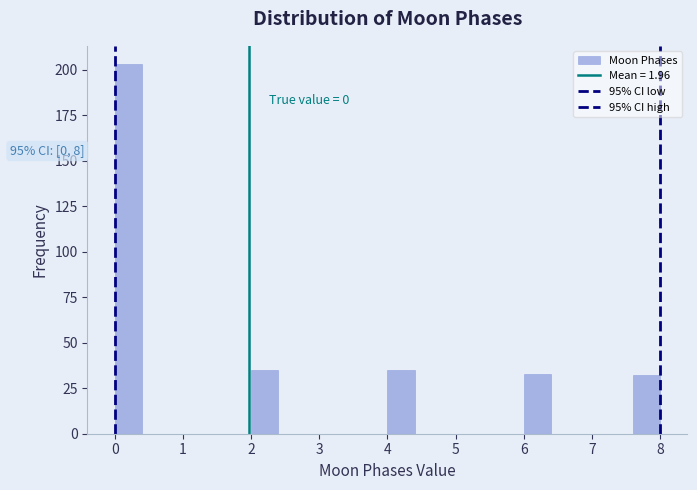

Over which range of the x-axis is the bar tallest?

0.0 to 0.4